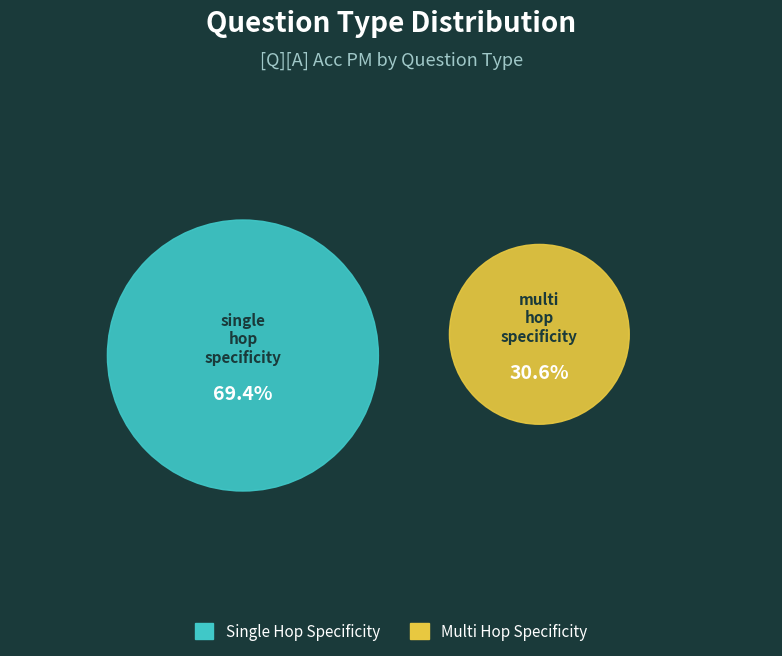

Does multi_hop_specificity account for over 50% of the chart?

No